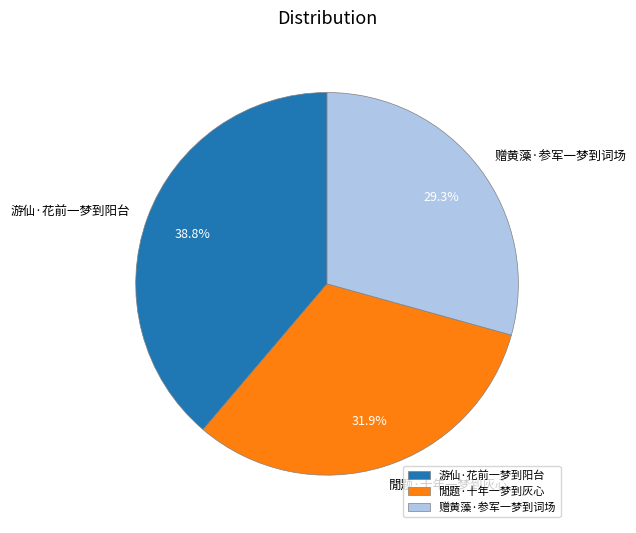

To the nearest percent, what is the difference between the 赠黄藻·参军一梦到词场 and 閒题·十年一梦到灰心 slice percentages?

3%